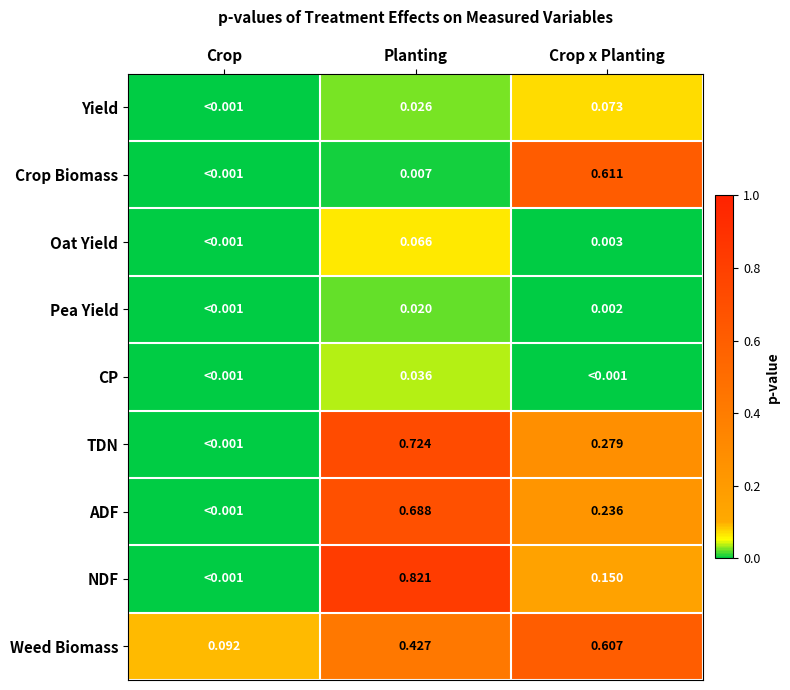

Rank the categories by Weed Biomass value from lowest to highest.

Crop, Planting, Crop x Planting